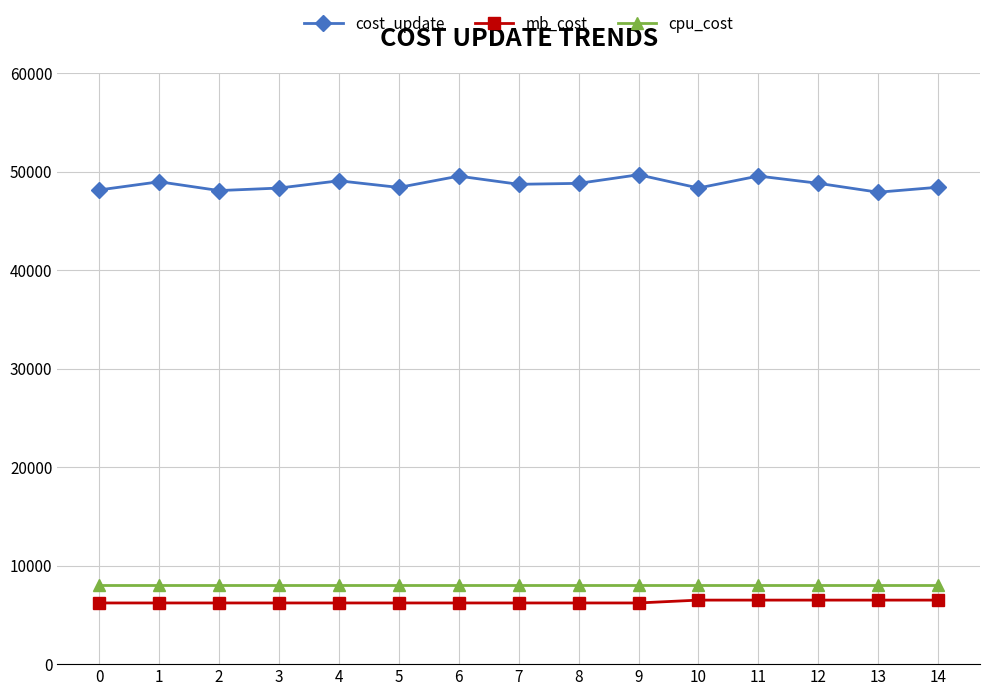

What is the sum of all cost_update values?

730659